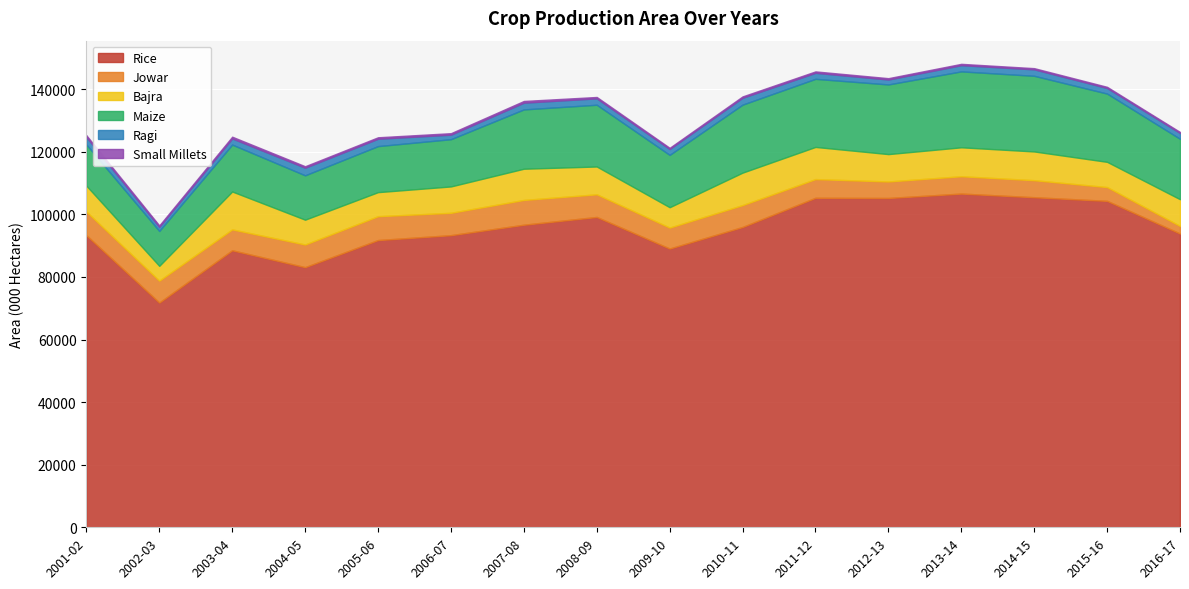

Reading right to left, transcribe all the data shown in this chart.

Rice: 2016-17=93880	2015-16=104320	2014-15=105482	2013-14=106646	2012-13=105241	2011-12=105301	2010-11=95970	2009-10=89083	2008-09=99172	2007-08=96693	2006-07=93355	2005-06=91793	2004-05=83132	2003-04=88526	2002-03=71820	2001-02=93340
Jowar: 2016-17=2420	2015-16=4410	2014-15=5445	2013-14=5542	2012-13=5282	2011-12=5979	2010-11=7003	2009-10=6698	2008-09=7246	2007-08=7926	2006-07=7151	2005-06=7630	2004-05=7244	2003-04=6681	2002-03=7012	2001-02=7557
Bajra: 2016-17=8550	2015-16=8060	2014-15=9184	2013-14=9250	2012-13=8742	2011-12=10276	2010-11=10370	2009-10=6506	2008-09=8887	2007-08=9970	2006-07=8424	2005-06=7684	2004-05=7931	2003-04=12109	2002-03=4719	2001-02=8284
Maize: 2016-17=19300	2015-16=21810	2014-15=24173	2013-14=24259	2012-13=22258	2011-12=21759	2010-11=21726	2009-10=16720	2008-09=19731	2007-08=18955	2006-07=15097	2005-06=14710	2004-05=14172	2003-04=14984	2002-03=11152	2001-02=13160
Ragi: 2016-17=1850	2015-16=1790	2014-15=2061	2013-14=1983	2012-13=1574	2011-12=1929	2010-11=2194	2009-10=1889	2008-09=2040	2007-08=2152	2006-07=1444	2005-06=2354	2004-05=2432	2003-04=1966	2002-03=1316	2001-02=2375
Small Millets: 2016-17=340	2015-16=370	2014-15=386	2013-14=430	2012-13=436	2011-12=452	2010-11=442	2009-10=382	2008-09=445	2007-08=551	2006-07=480	2005-06=472	2004-05=478	2003-04=564	2002-03=459	2001-02=577